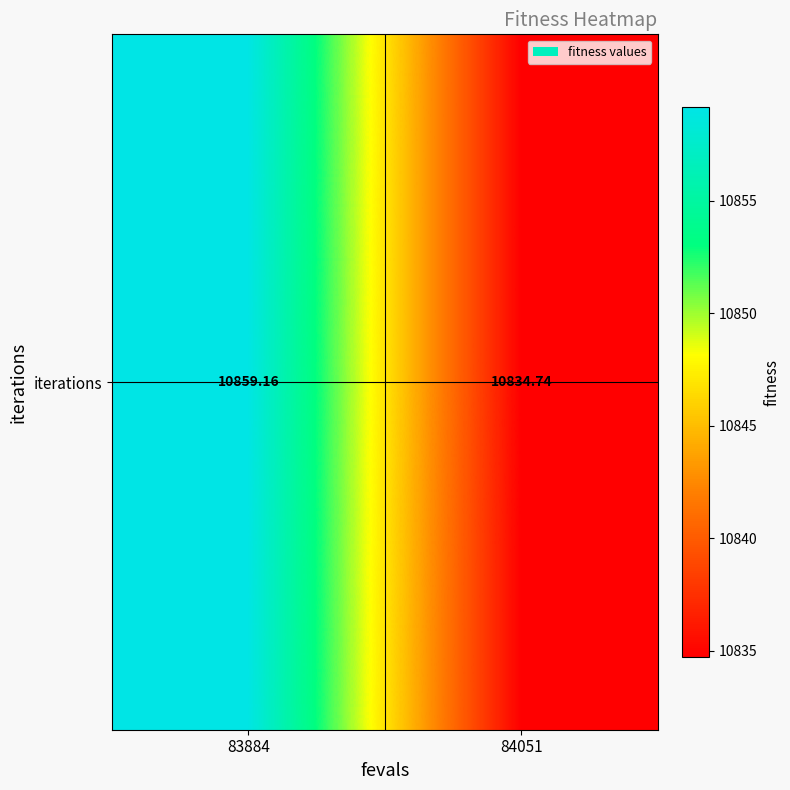

Reading left to right, what are all the values shown in this chart?

83884=10859.2	84051=10834.7